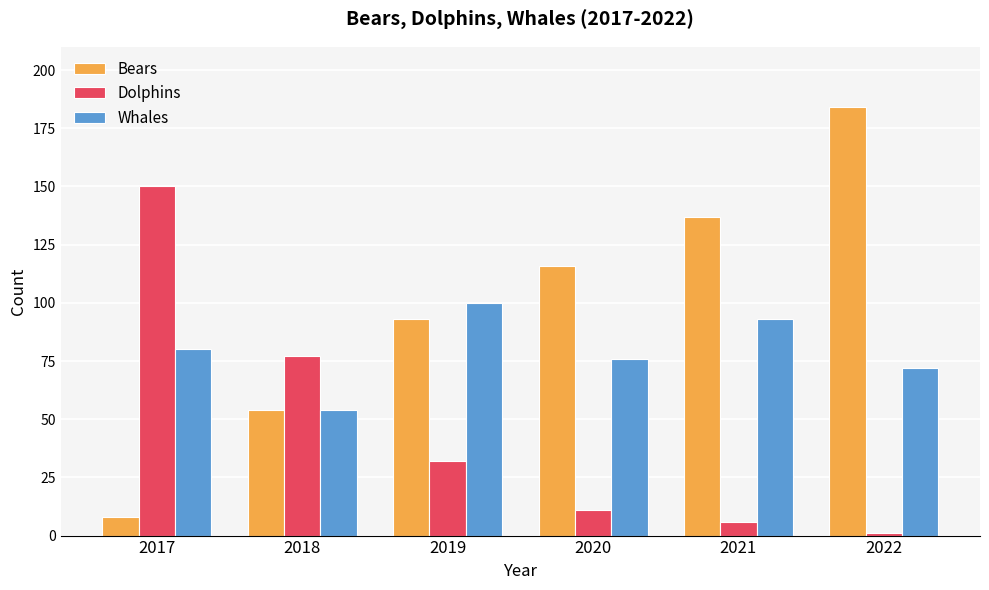

What is the difference between the highest and lowest values at 2022?

183